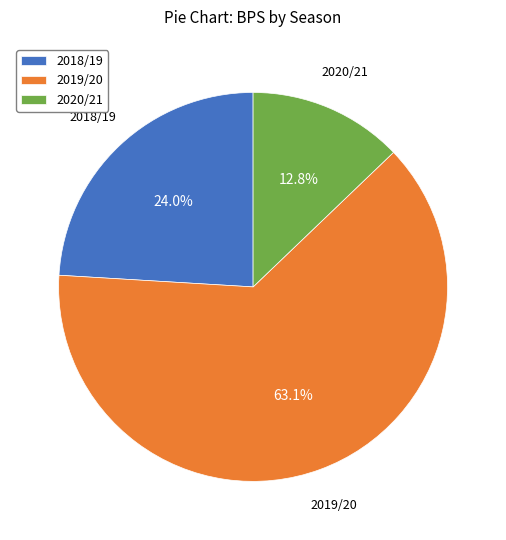

Rank the categories by value from highest to lowest.

2019/20, 2018/19, 2020/21